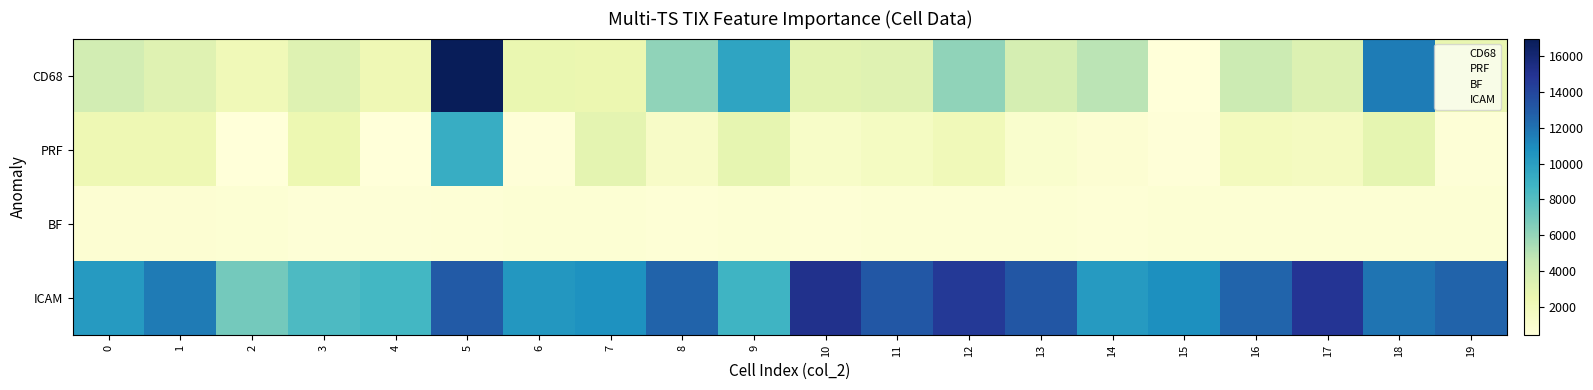

Which series has the widest spread of values?

CD68